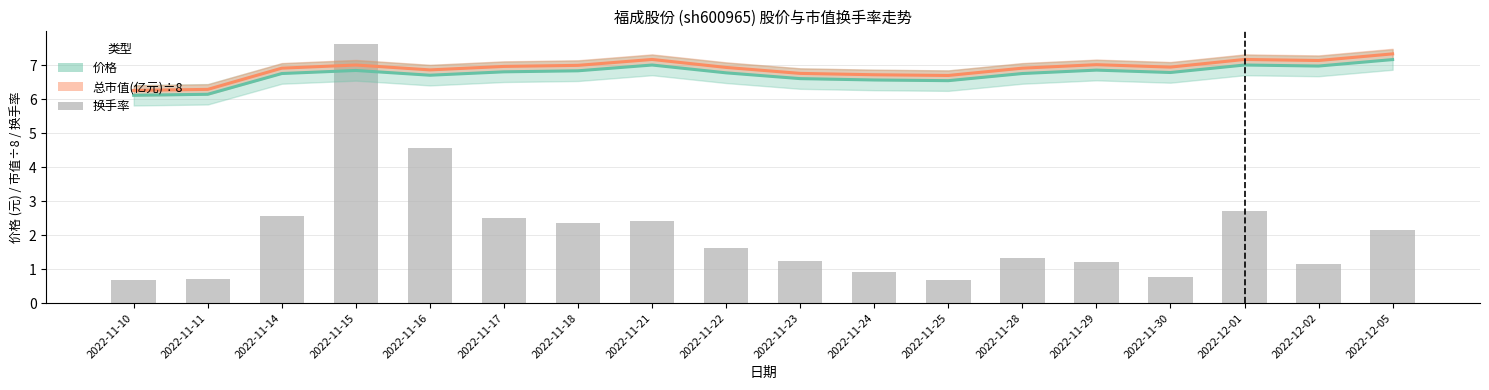

What is the sum of all 价格 values?

121.2